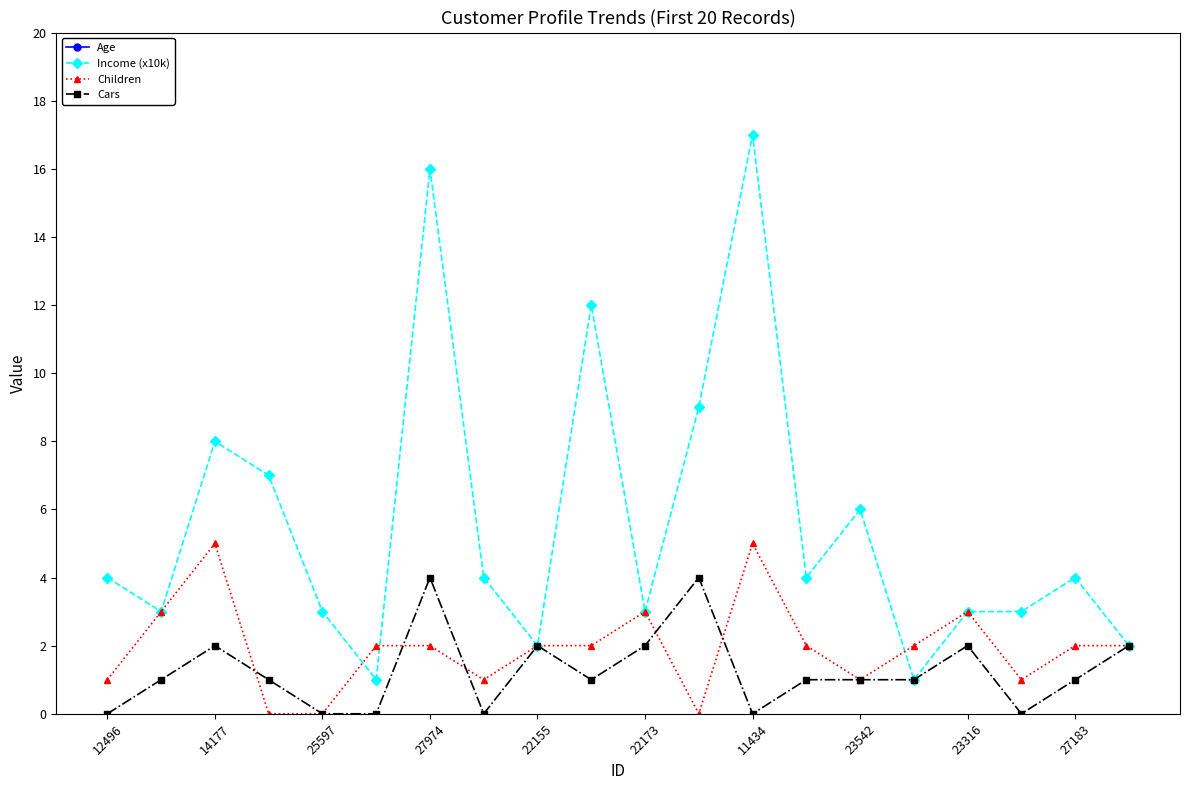

True or false: Age and Income (x10k) cross at least once.

False